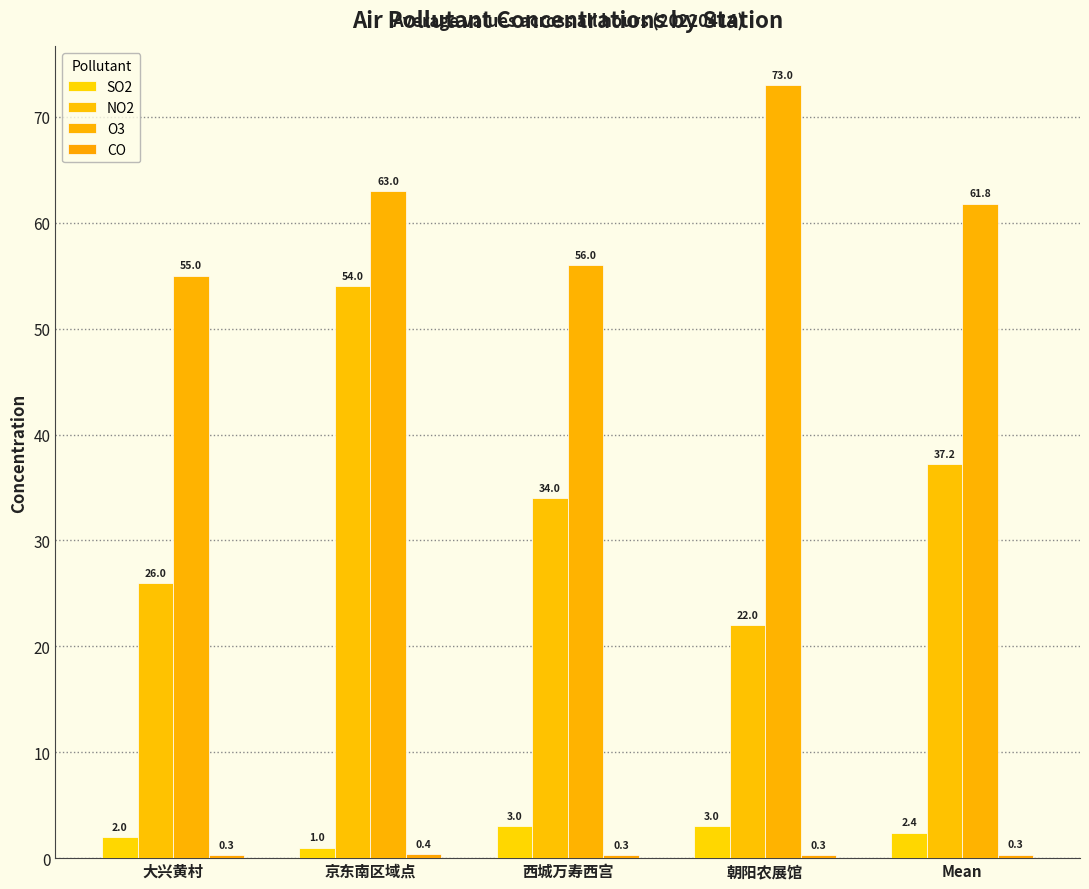

What is the label of the 1st bar from the left?

大兴黄村